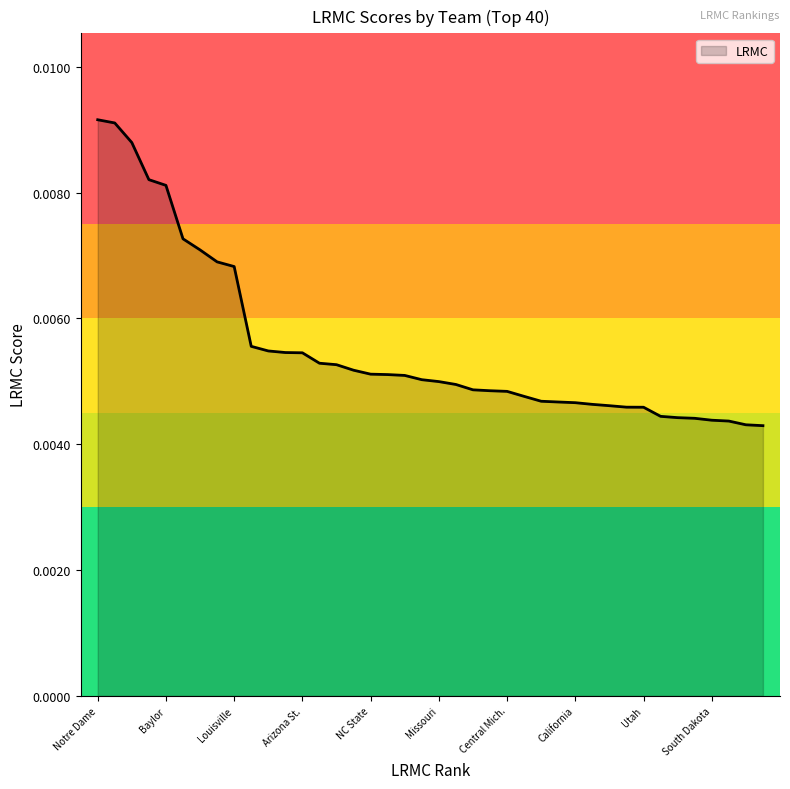

Count the values in the range 0 to 1.

40